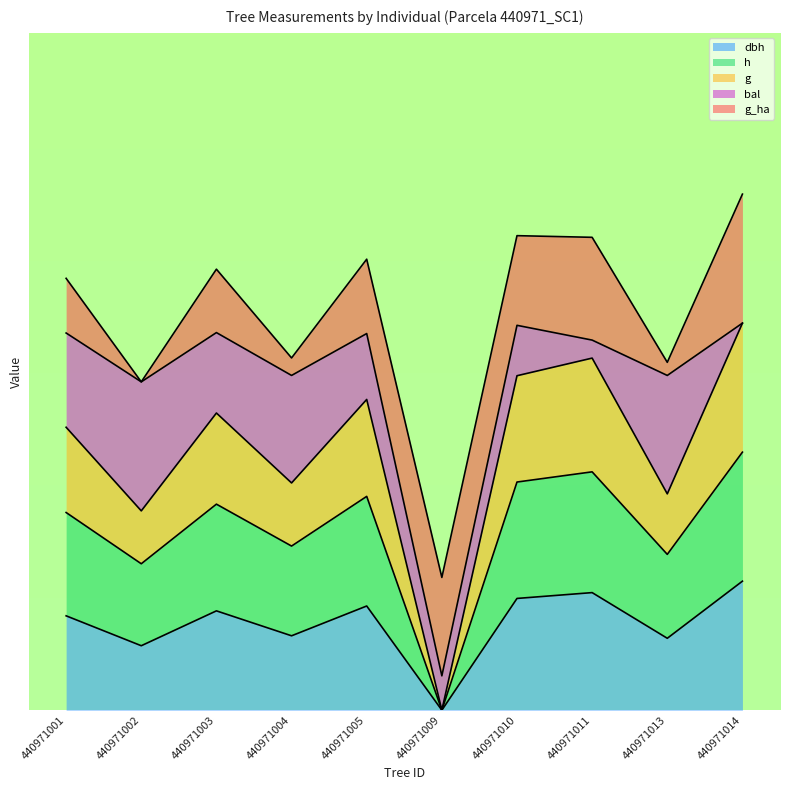

How many interior local peaks does the h series have?

3